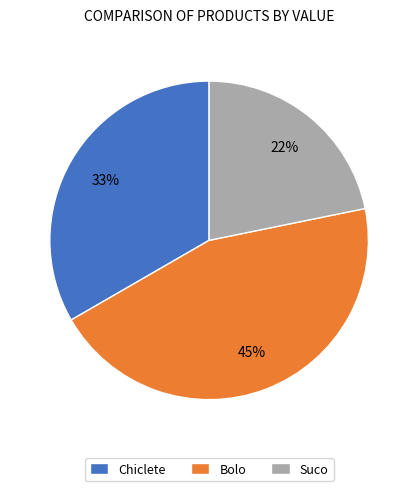

To the nearest percent, what is the average slice percentage?

33%